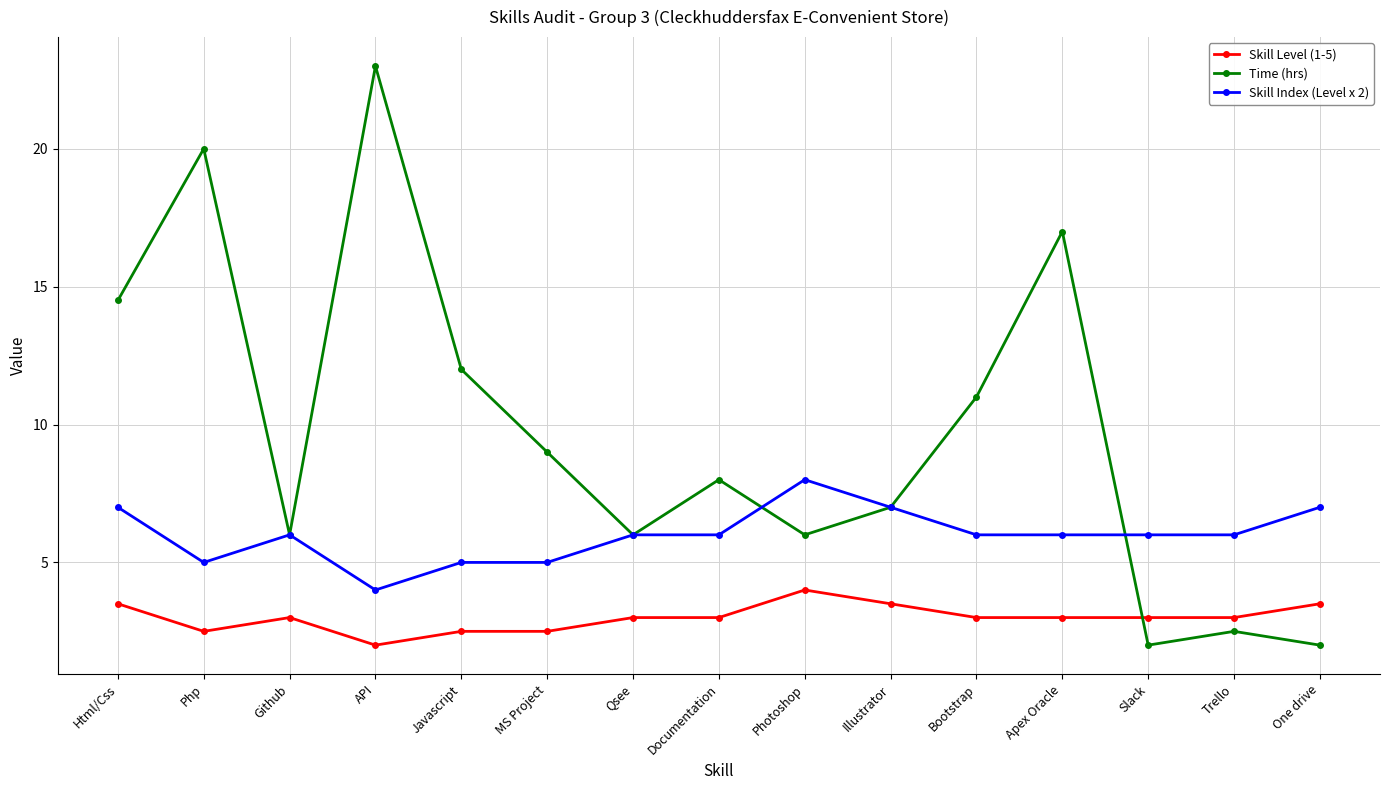

How many Skill Level (1-5) values are between 2 and 3?

11